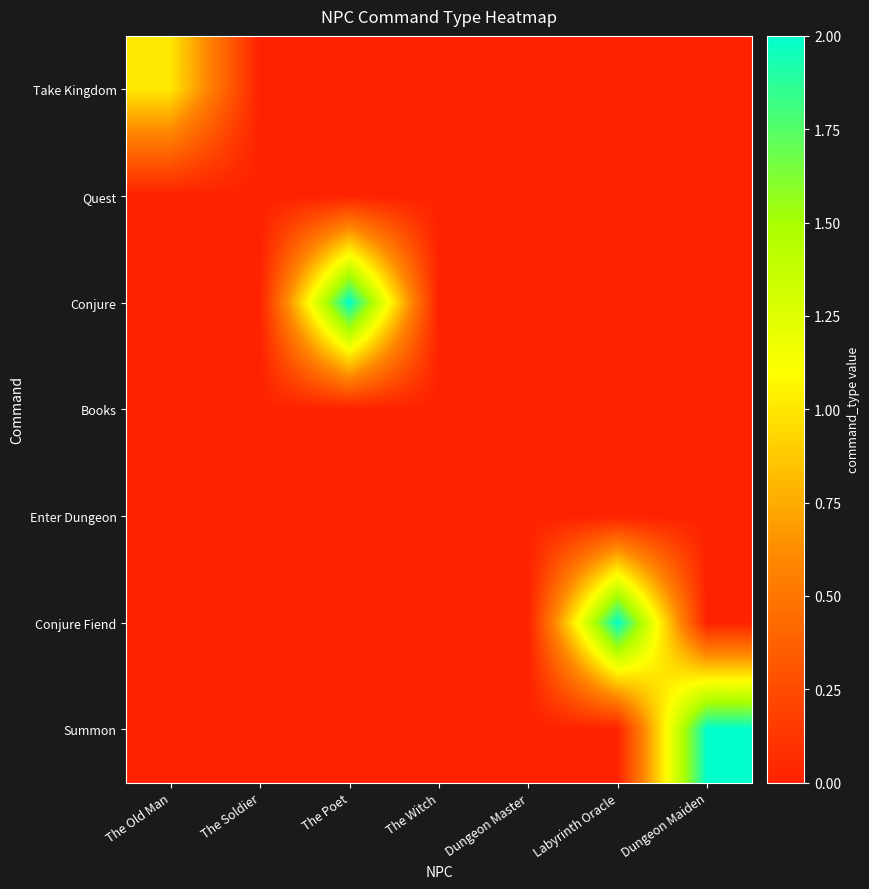

Reading left to right, what are all the values shown in this chart?

Take Kingdom: The Old Man=1	The Soldier=0	The Poet=0	The Witch=0	Dungeon Master=0	Labyrinth Oracle=0	Dungeon Maiden=0
Quest: The Old Man=0	The Soldier=0	The Poet=0	The Witch=0	Dungeon Master=0	Labyrinth Oracle=0	Dungeon Maiden=0
Conjure: The Old Man=0	The Soldier=0	The Poet=2	The Witch=0	Dungeon Master=0	Labyrinth Oracle=0	Dungeon Maiden=0
Books: The Old Man=0	The Soldier=0	The Poet=0	The Witch=0	Dungeon Master=0	Labyrinth Oracle=0	Dungeon Maiden=0
Enter Dungeon: The Old Man=0	The Soldier=0	The Poet=0	The Witch=0	Dungeon Master=0	Labyrinth Oracle=0	Dungeon Maiden=0
Conjure Fiend: The Old Man=0	The Soldier=0	The Poet=0	The Witch=0	Dungeon Master=0	Labyrinth Oracle=2	Dungeon Maiden=0
Summon: The Old Man=0	The Soldier=0	The Poet=0	The Witch=0	Dungeon Master=0	Labyrinth Oracle=0	Dungeon Maiden=2